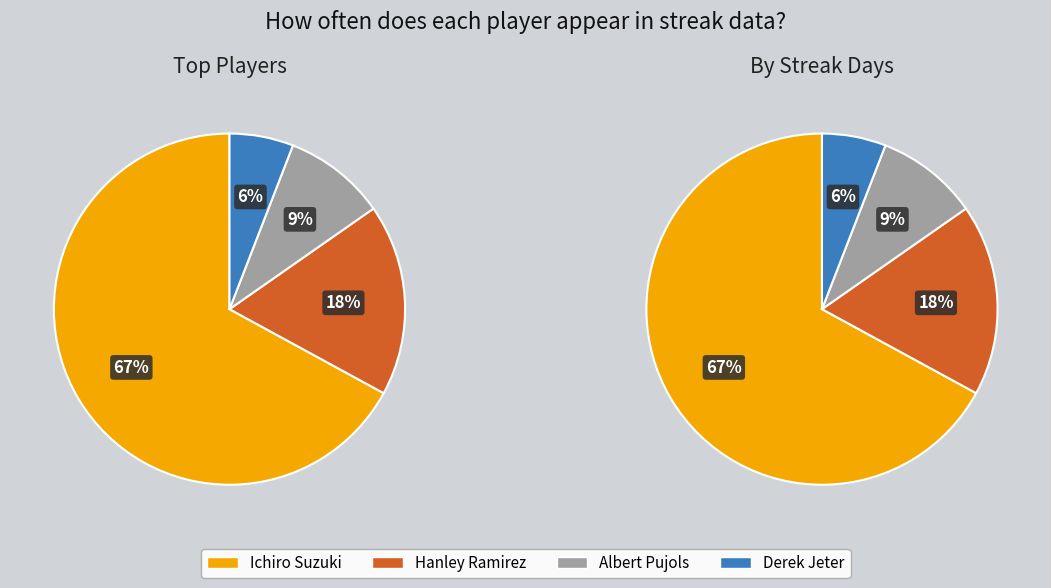

How many segments does this pie chart have?

4